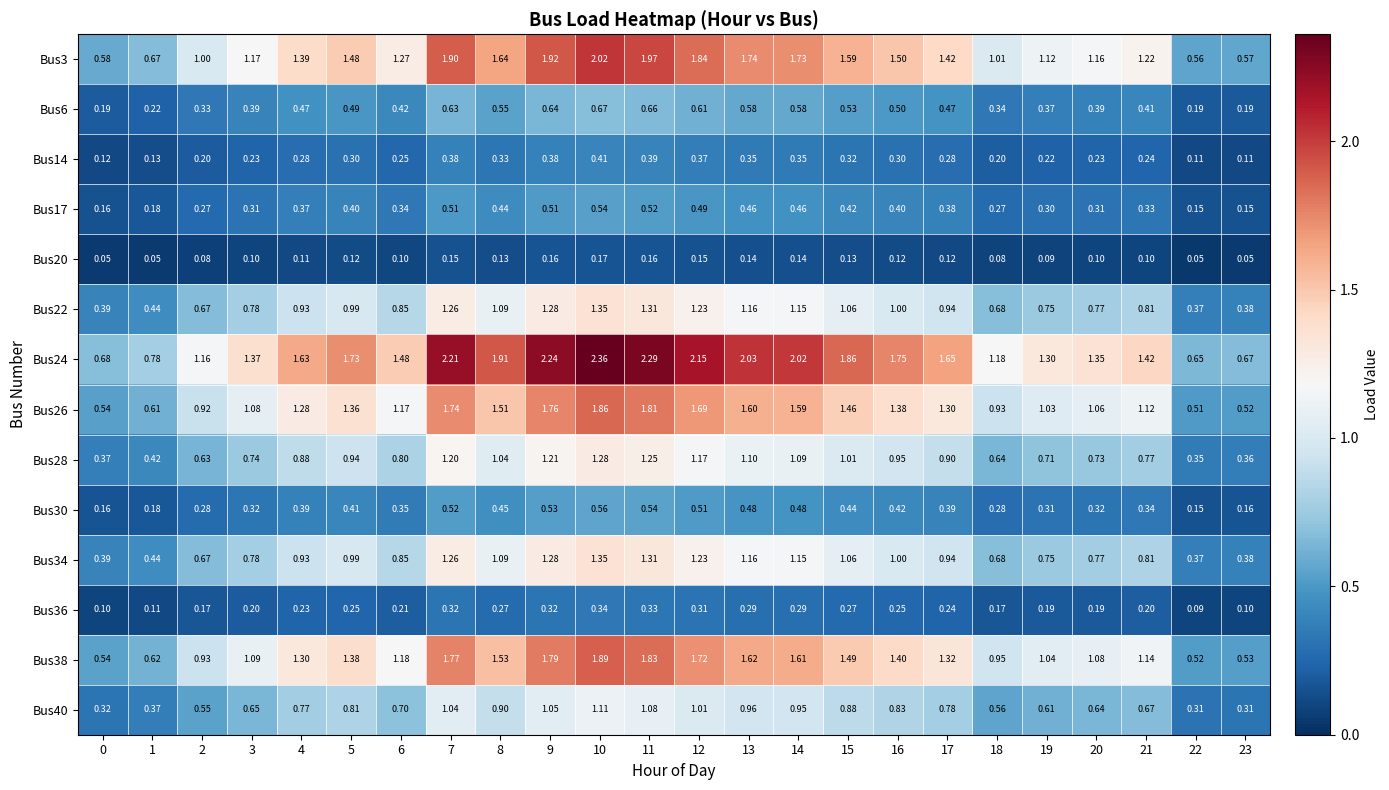

Is the value of Bus22 at 9 greater than the value of Bus34 at 10?

No